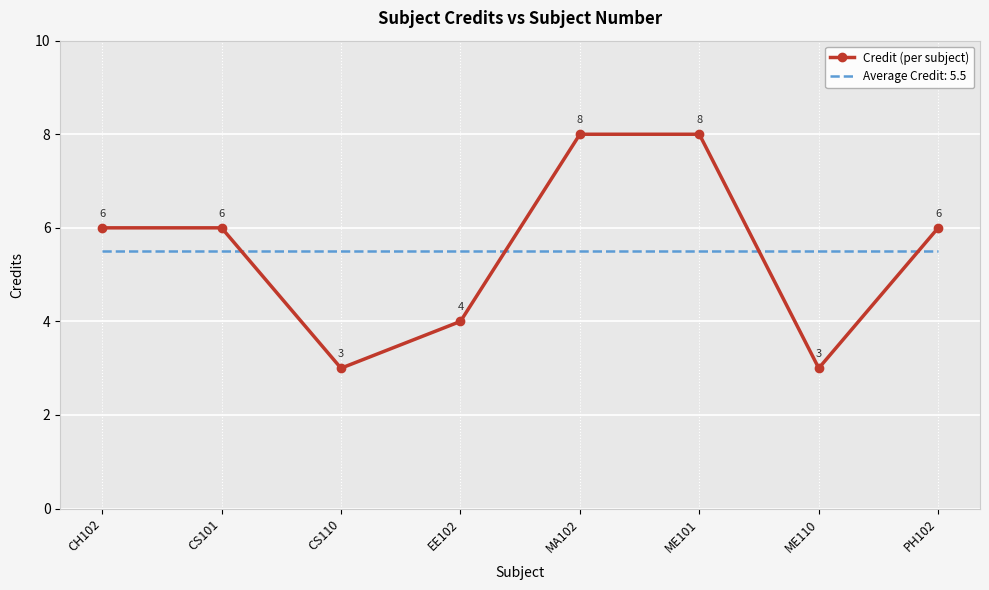

Which series changed the most between CS101 and EE102?

Credit (per subject)